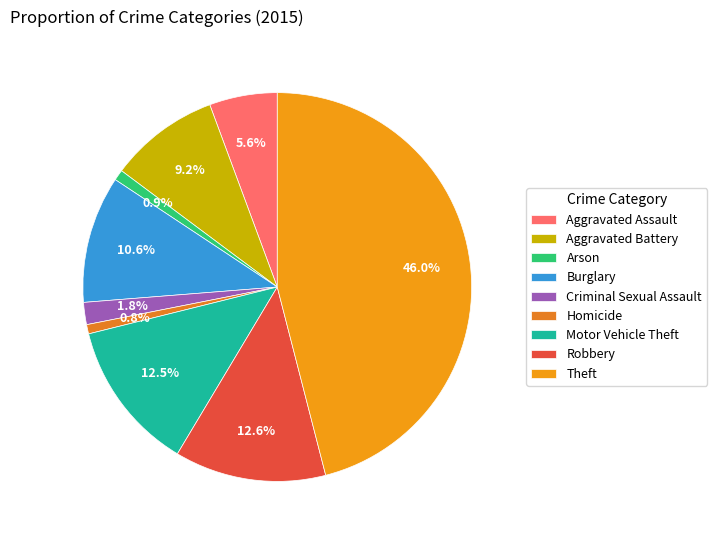

Is it true that Homicide is 12% of the pie?

False